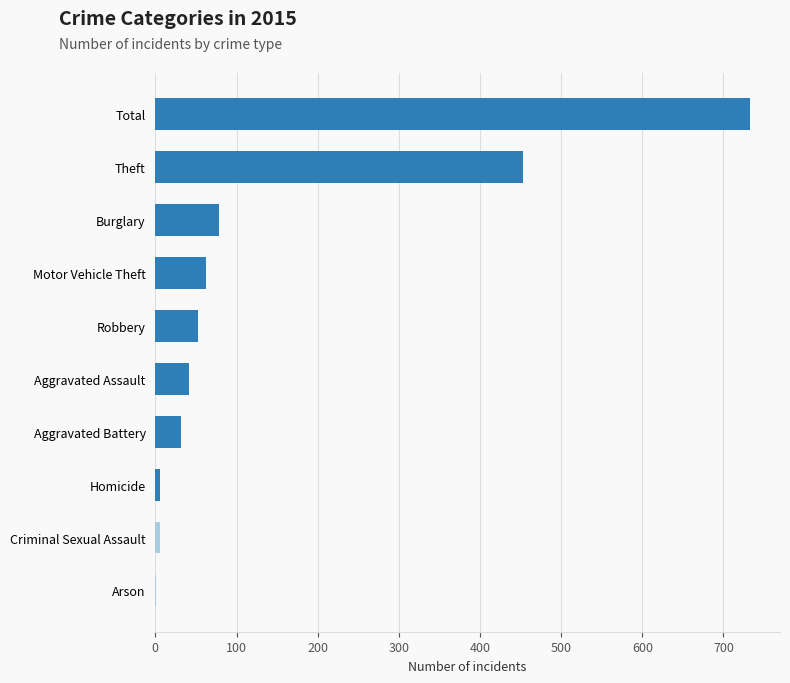

Between Homicide and Theft, which is larger?

Theft